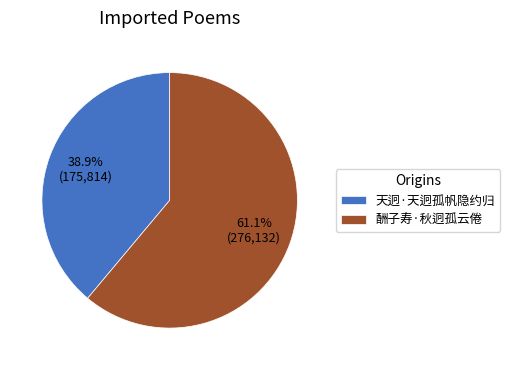

Is 酬子寿·秋迥孤云倦 the majority of the pie?

Yes